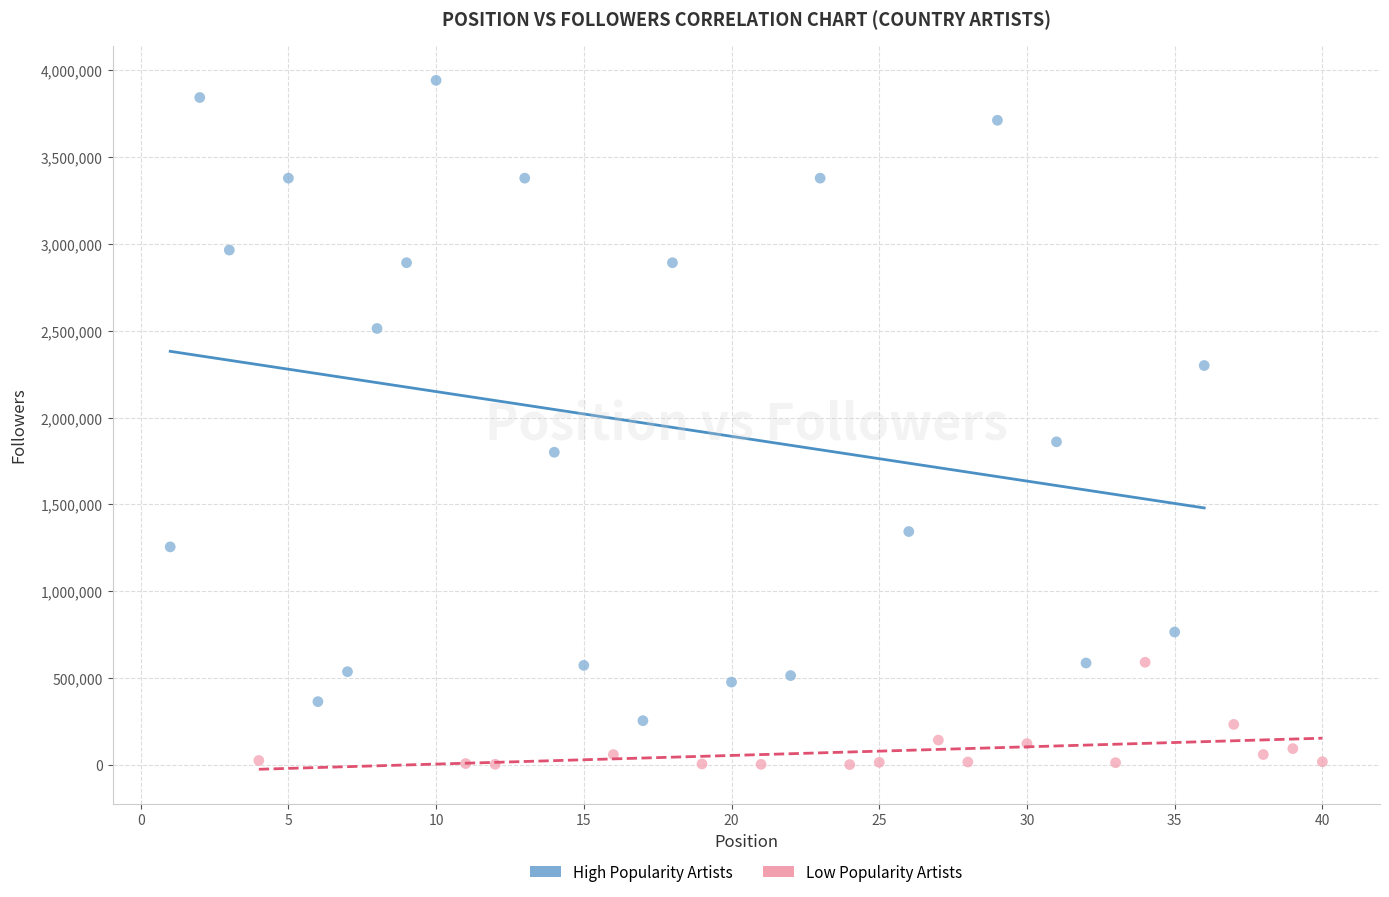

Which series reaches the minimum Y coordinate?

Low Popularity Artists